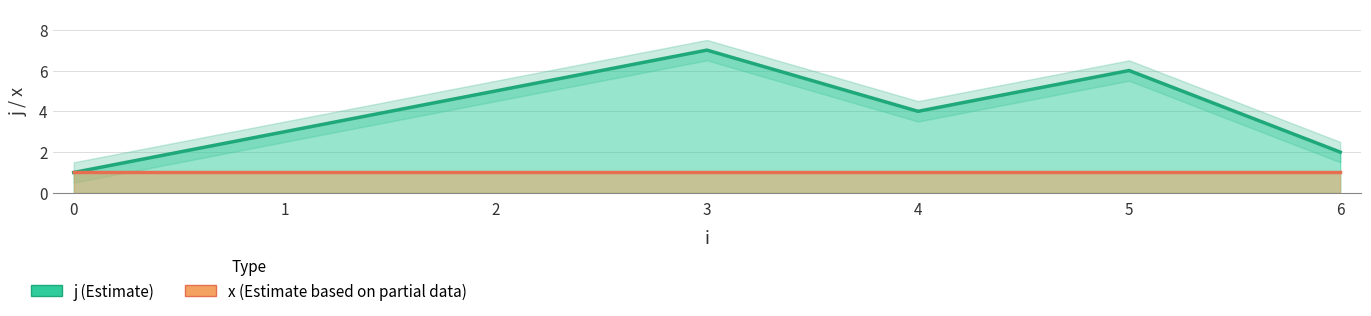

Is it true that the value at 3 is 4?

False